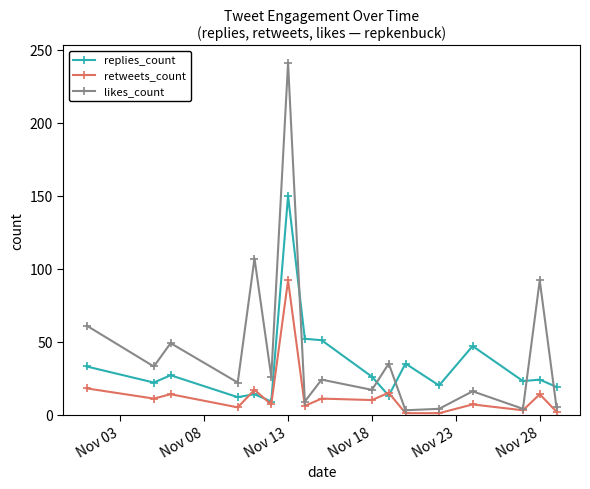

Which series ends up on top after the final intersection of likes_count and replies_count?

replies_count